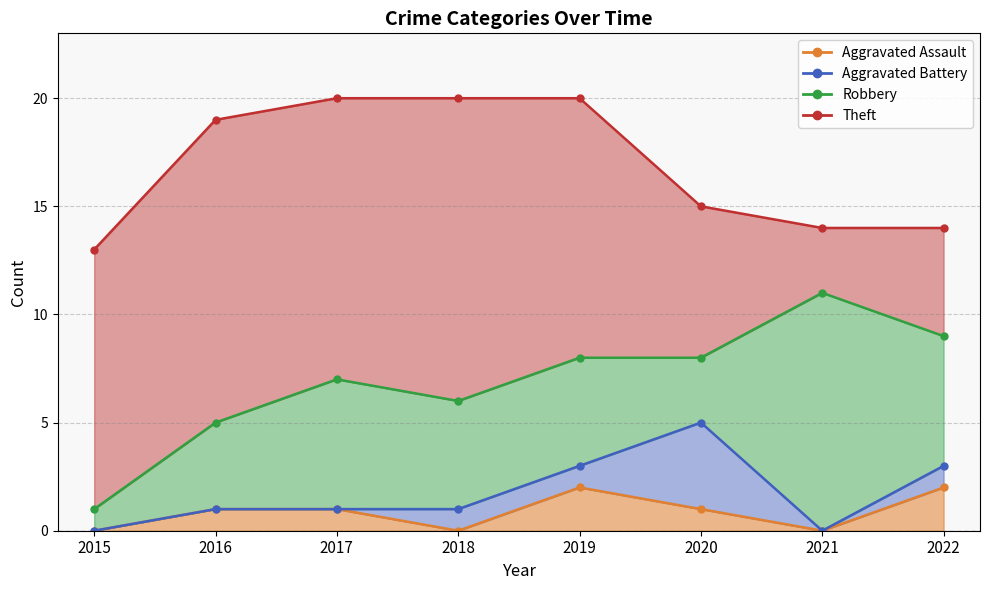

True or false: Robbery has a value of 7 at 2018.

False